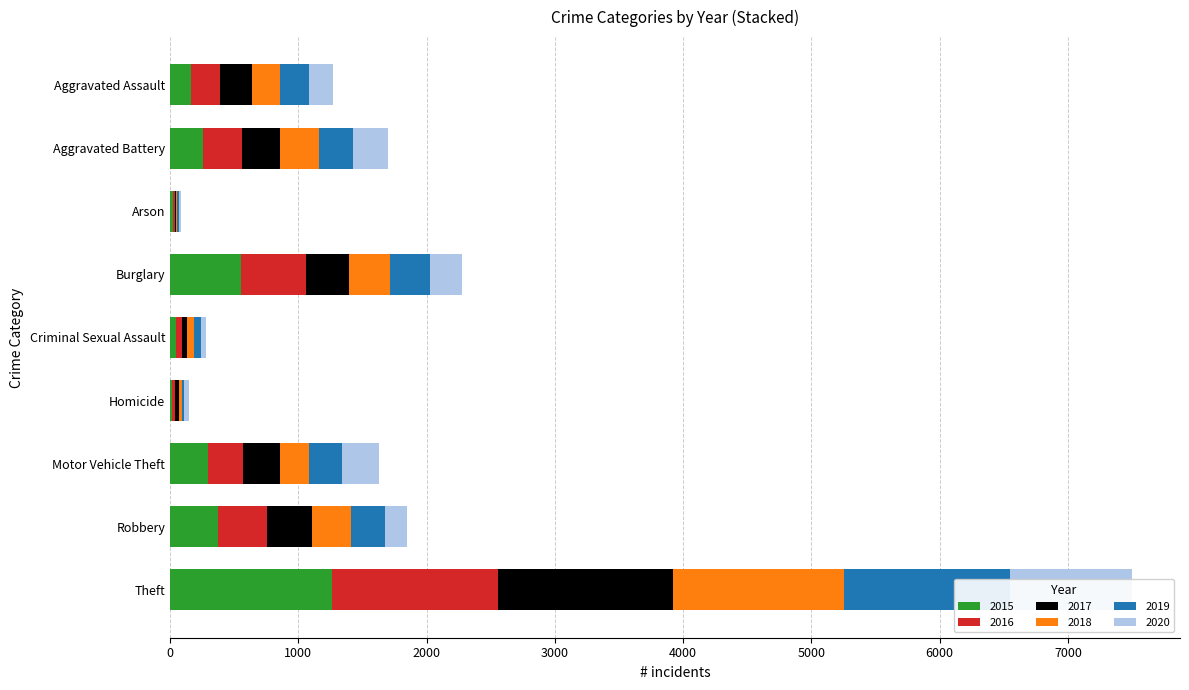

What is the total value across all series at Aggravated Assault?

1272